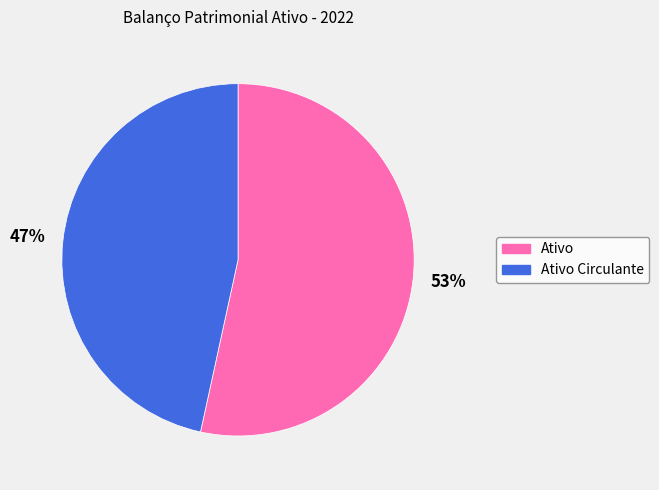

Which category has the smallest portion of the pie?

Ativo Circulante